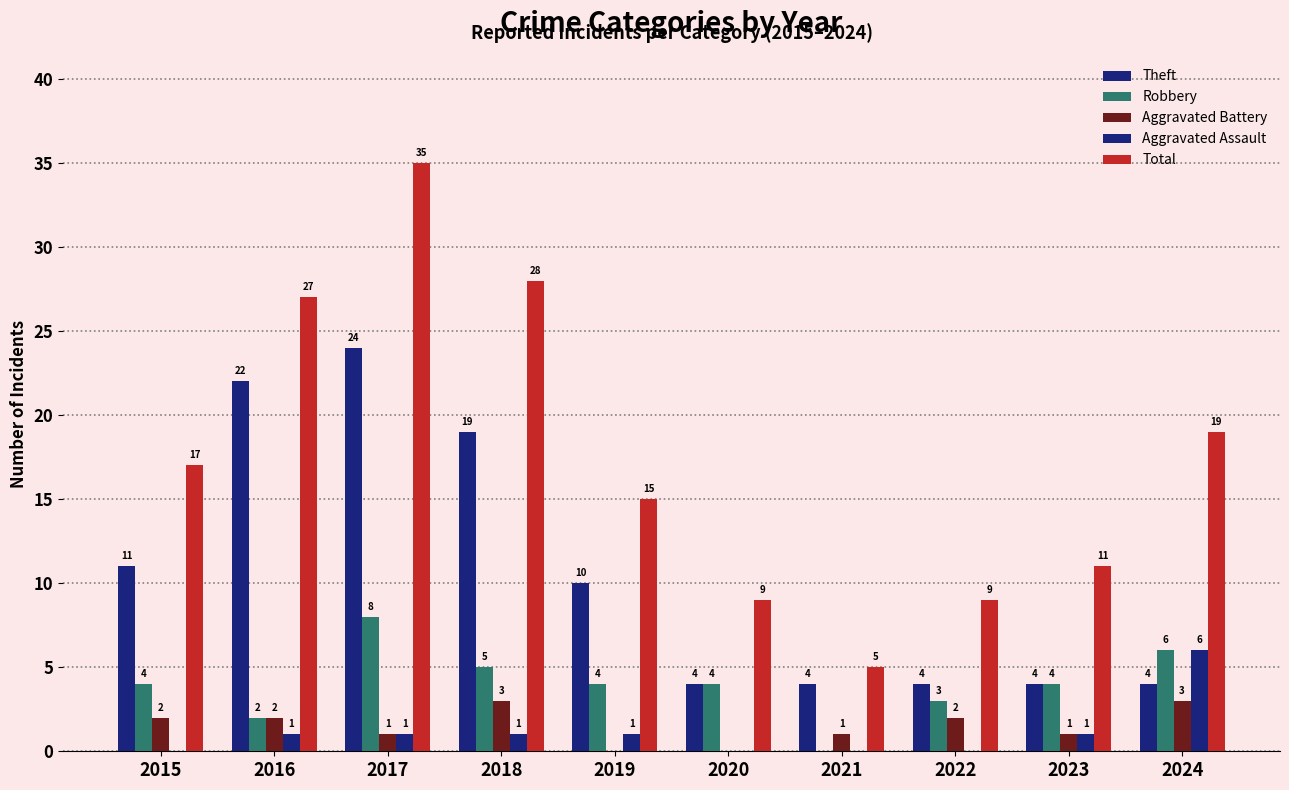

How many positive values does the Aggravated Assault series have?

6